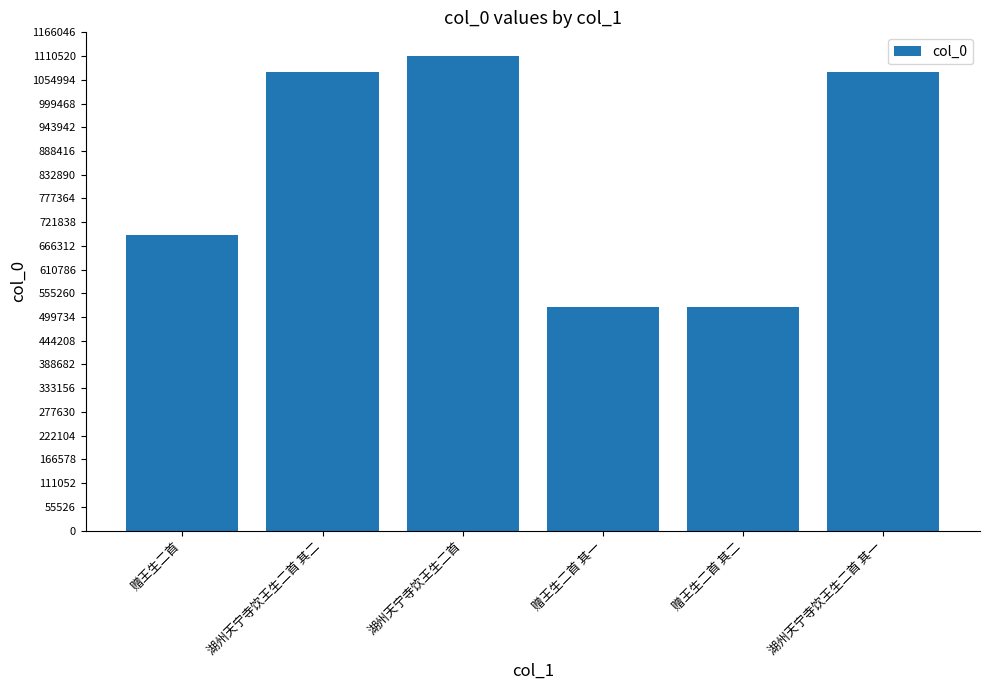

True or false: the data shows 1073389 at 湖州天宁寺饮王生二首 其二.

True